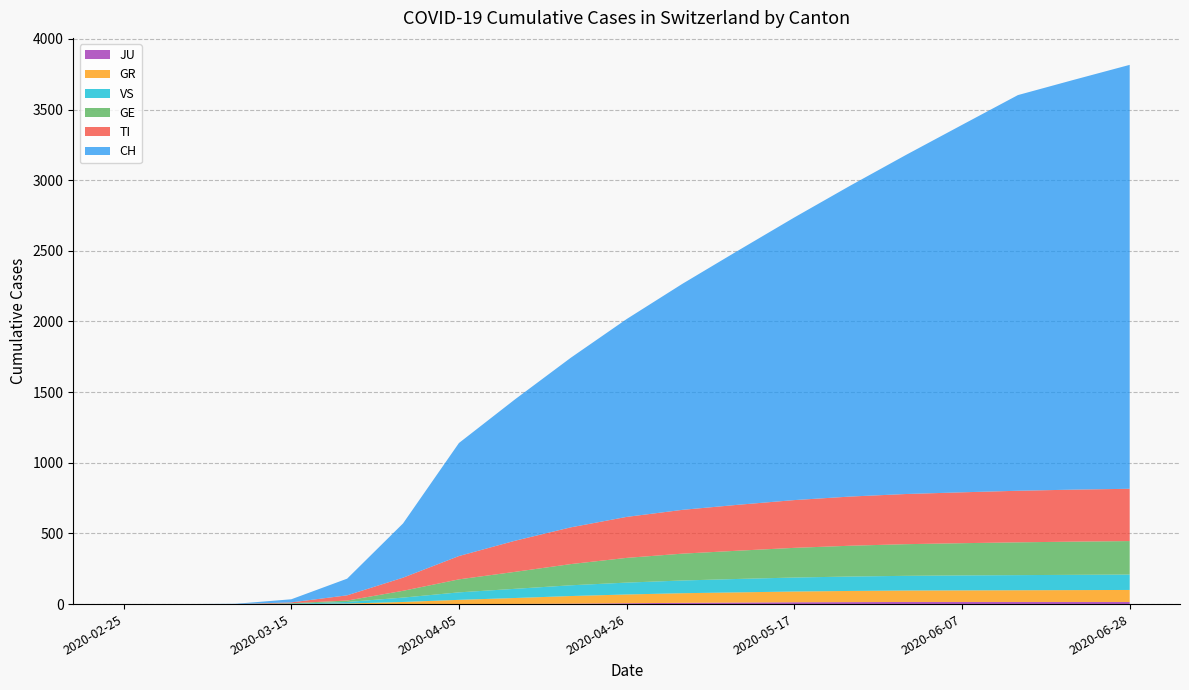

Reading right to left, extract all data points from this chart.

CH: 2020-06-28=3150	2020-06-21=3100	2020-06-14=3050	2020-06-07=2950	2020-05-31=2850	2020-05-24=2700	2020-05-17=2500	2020-05-10=2300	2020-05-03=2100	2020-04-26=1900	2020-04-19=1600	2020-04-12=1200	2020-04-05=800	2020-03-29=384	2020-03-22=118	2020-03-15=22	2020-03-08=2	2020-03-01=0	2020-02-25=0
TI: 2020-06-28=375	2020-06-21=374	2020-06-14=372	2020-06-07=370	2020-05-31=368	2020-05-24=365	2020-05-17=360	2020-05-10=350	2020-05-03=340	2020-04-26=320	2020-04-19=290	2020-04-12=250	2020-04-05=165	2020-03-29=93	2020-03-22=37	2020-03-15=6	2020-03-08=0	2020-03-01=0	2020-02-25=0
GE: 2020-06-28=255	2020-06-21=254	2020-06-14=253	2020-06-07=251	2020-05-31=249	2020-05-24=246	2020-05-17=242	2020-05-10=235	2020-05-03=225	2020-04-26=210	2020-04-19=180	2020-04-12=140	2020-04-05=92	2020-03-29=48	2020-03-22=10	2020-03-15=4	2020-03-08=0	2020-03-01=0	2020-02-25=0
GR: 2020-06-28=86	2020-06-21=85	2020-06-14=84	2020-06-07=83	2020-05-31=82	2020-05-24=81	2020-05-17=79	2020-05-10=76	2020-05-03=72	2020-04-26=66	2020-04-19=58	2020-04-12=45	2020-04-05=30	2020-03-29=15	2020-03-22=4	2020-03-15=0	2020-03-08=0	2020-03-01=0	2020-02-25=0
JU: 2020-06-28=15	2020-06-21=15	2020-06-14=15	2020-06-07=15	2020-05-31=15	2020-05-24=15	2020-05-17=14	2020-05-10=13	2020-05-03=11	2020-04-26=8	2020-04-19=5	2020-04-12=2	2020-04-05=0	2020-03-29=0	2020-03-22=0	2020-03-15=0	2020-03-08=0	2020-03-01=0	2020-02-25=0
VS: 2020-06-28=110	2020-06-21=109	2020-06-14=108	2020-06-07=107	2020-05-31=106	2020-05-24=105	2020-05-17=103	2020-05-10=100	2020-05-03=96	2020-04-26=90	2020-04-19=82	2020-04-12=70	2020-04-05=53	2020-03-29=31	2020-03-22=11	2020-03-15=2	2020-03-08=0	2020-03-01=0	2020-02-25=0